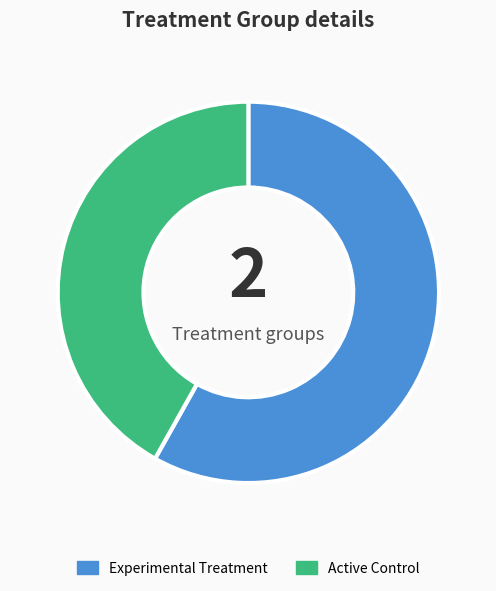

Approximately how many times larger is the value at Active Control compared to Experimental Treatment?

0.7